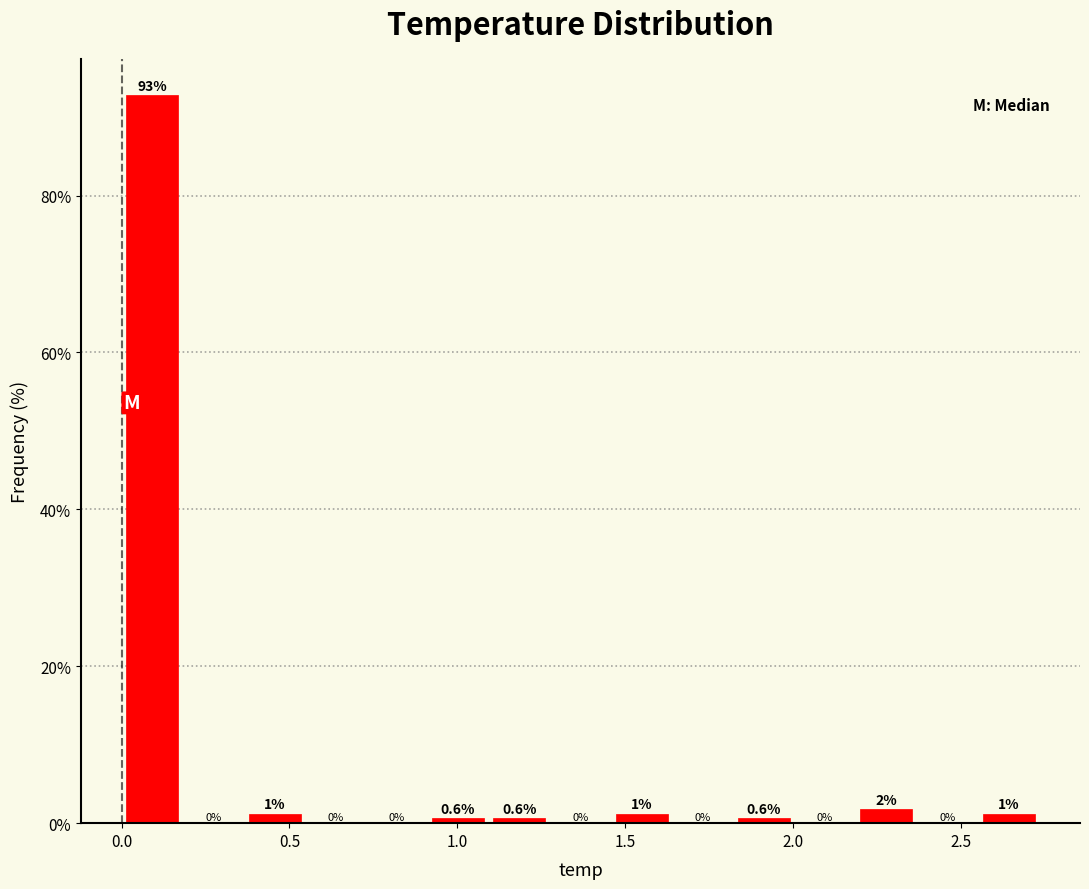

Read against the x-axis, roughly where is the centre of the tallest bar?

0.10